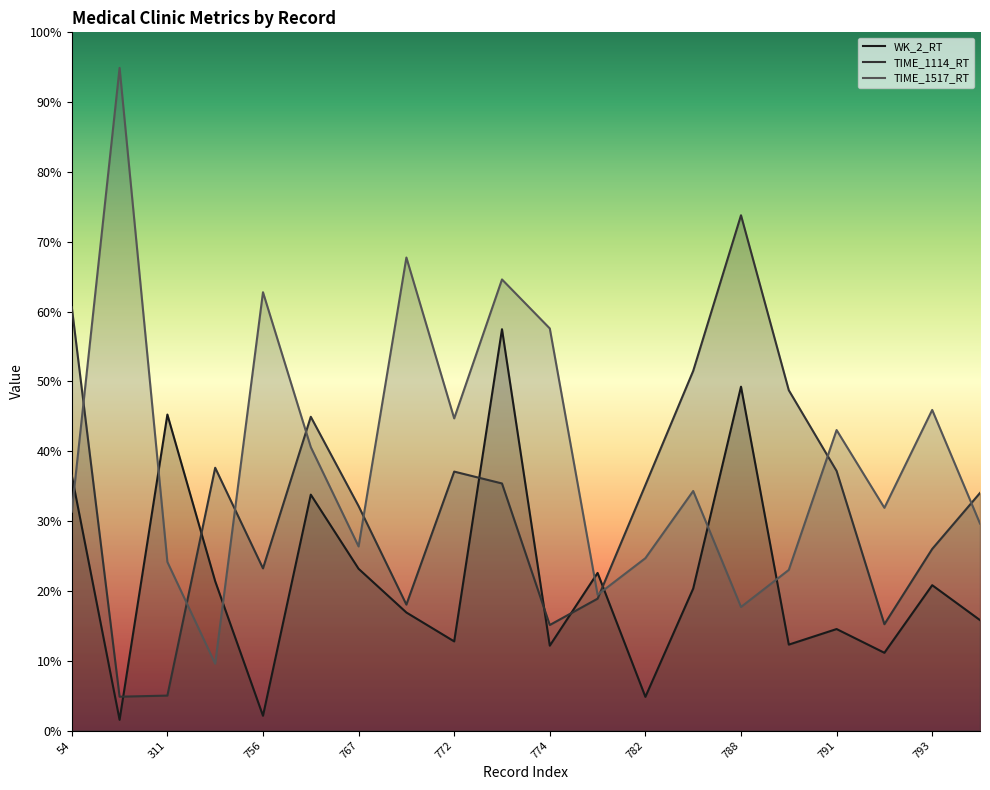

True or false: TIME_1517_RT and TIME_1114_RT intersect in this chart.

True